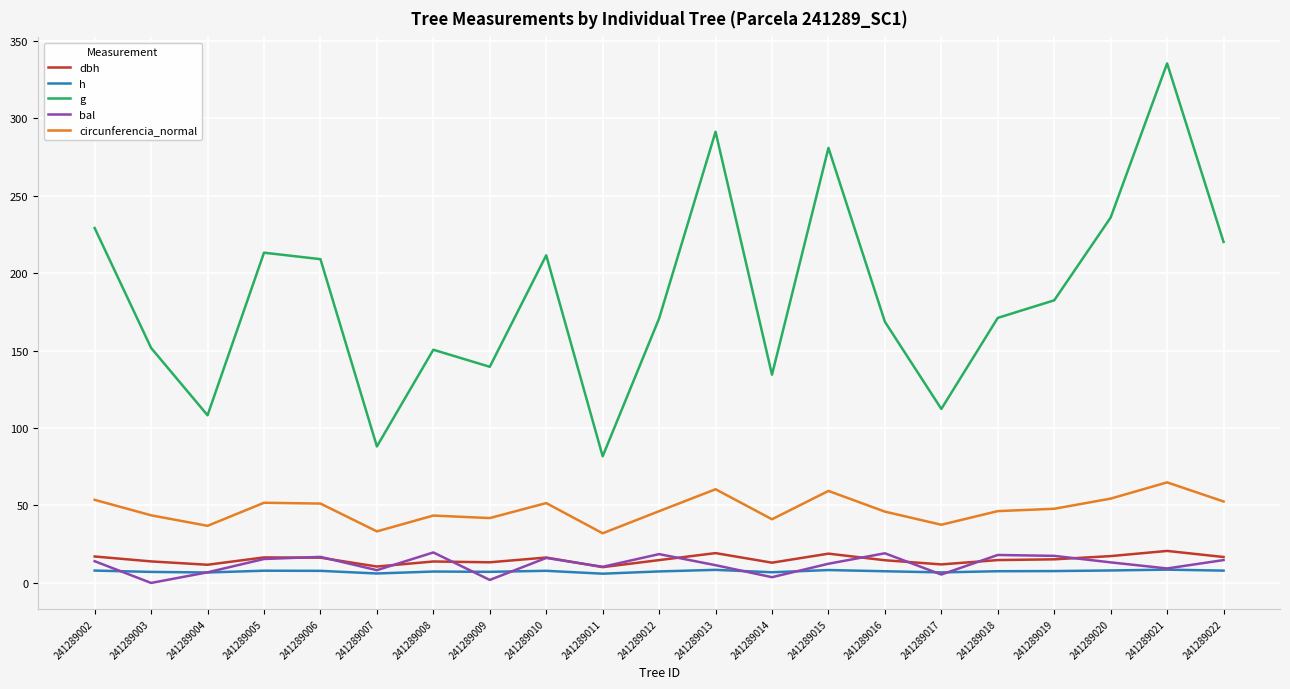

What is the difference between the circunferencia_normal values at 241289011 and 241289008?

11.4